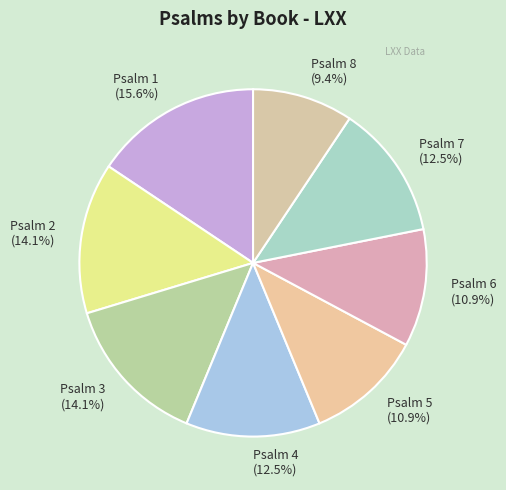

What is the total percentage of Psalm 2 (14.1%) and Psalm 1 (15.6%)?

29.7%